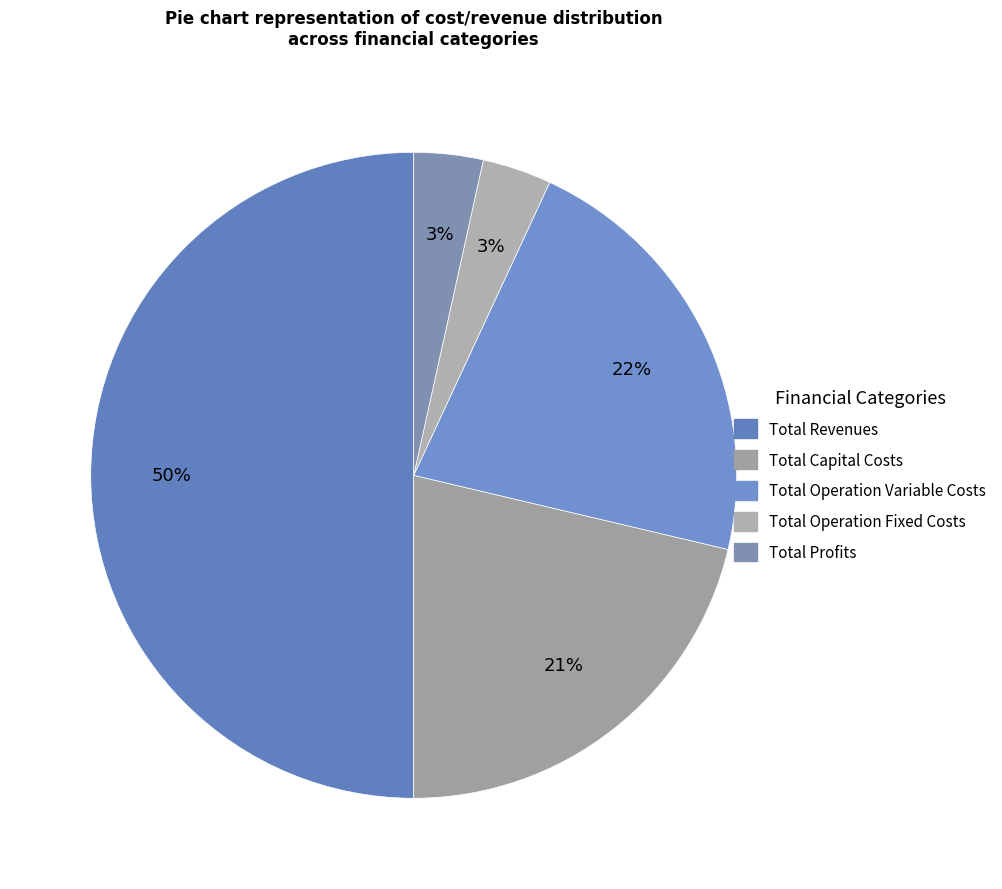

Which category has the biggest portion of the pie?

Total Revenues